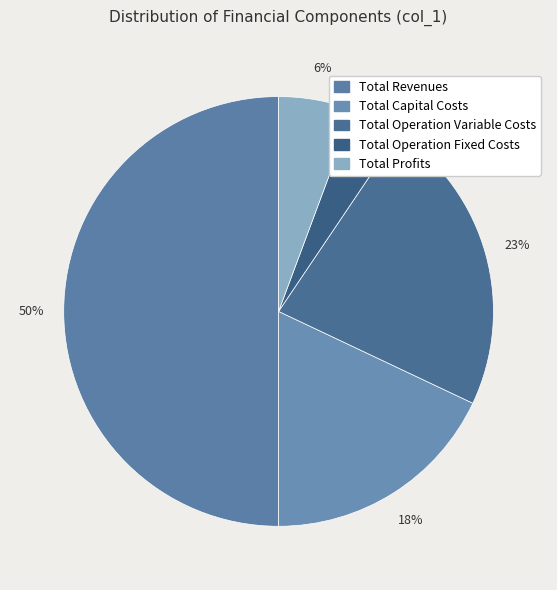

To the nearest percent, what is the difference between the largest and smallest slice percentages?

46%